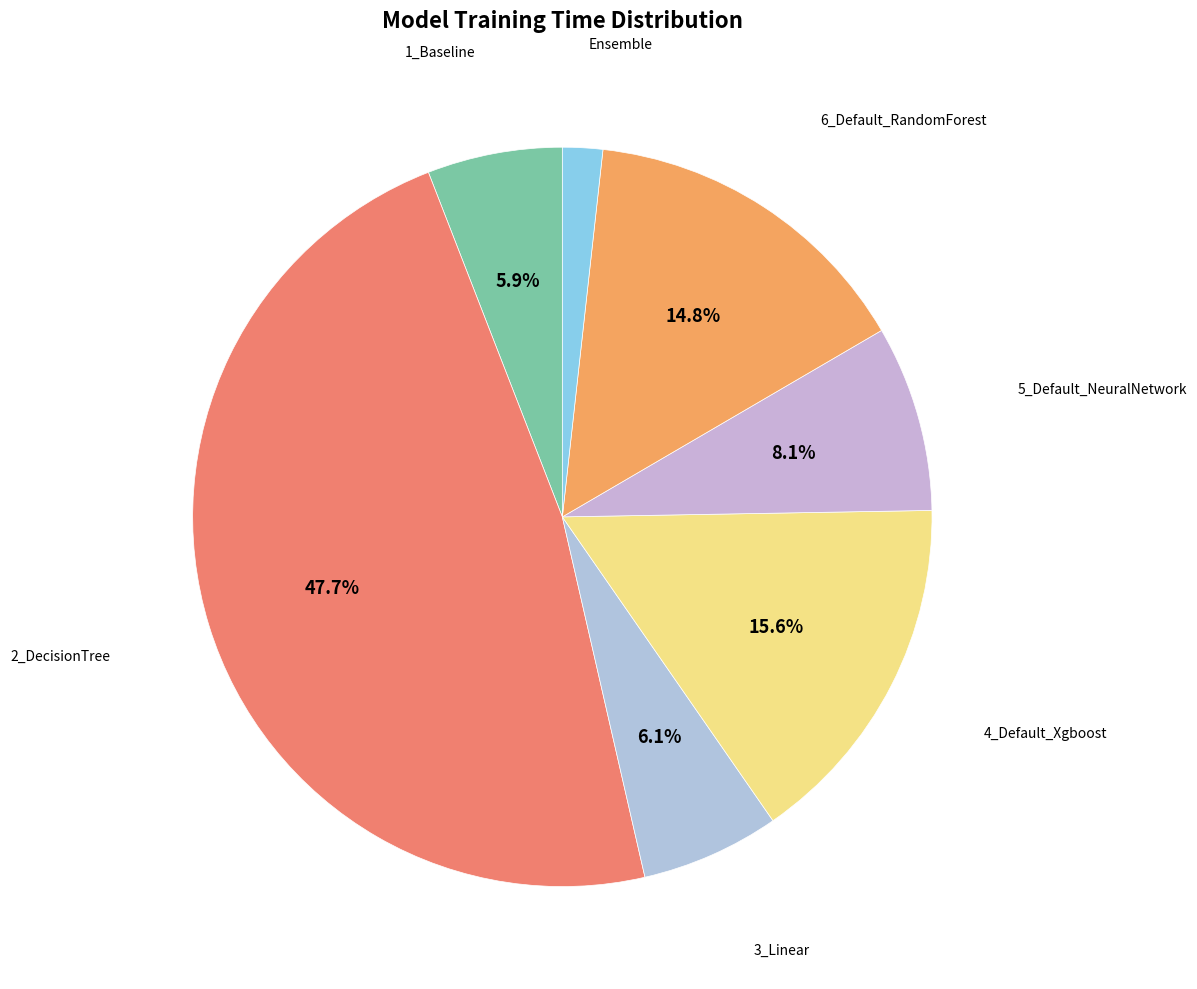

Rank the categories by value from lowest to highest.

Ensemble, 1_Baseline, 3_Linear, 5_Default_NeuralNetwork, 6_Default_RandomForest, 4_Default_Xgboost, 2_DecisionTree